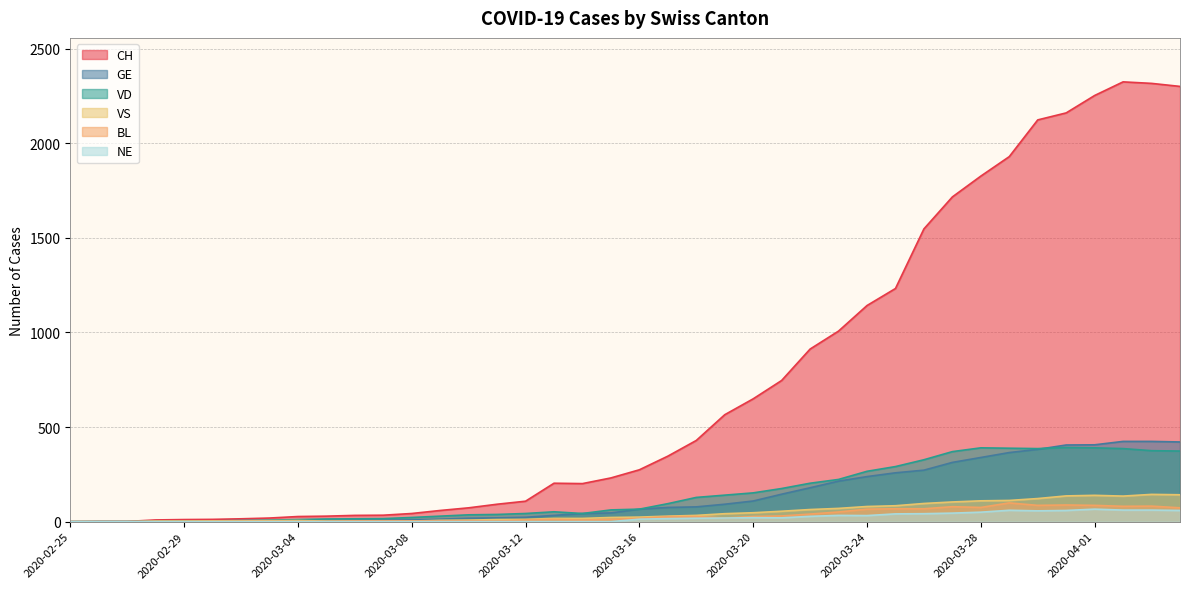

Does the chart have visible grid lines?

Yes